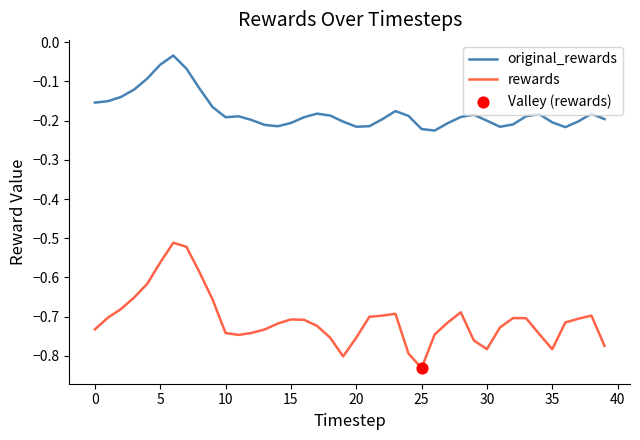

Which series has the largest total across all categories?

original_rewards